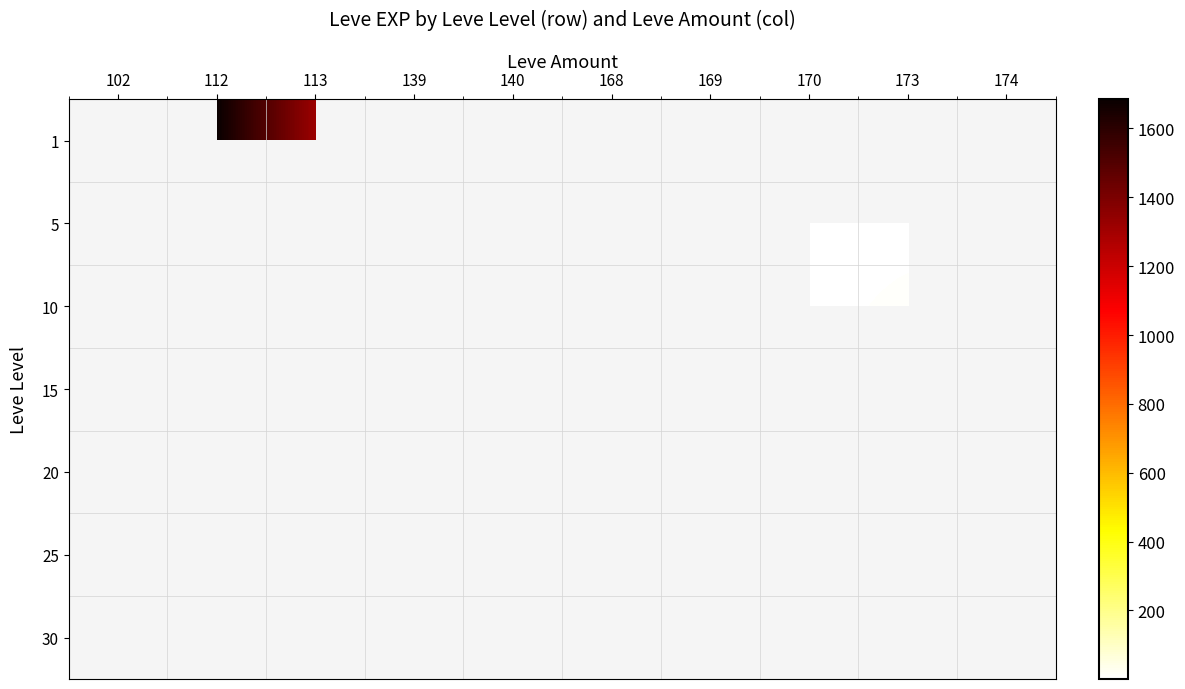

Is it true that 5 equals 0.5 at 140?

False